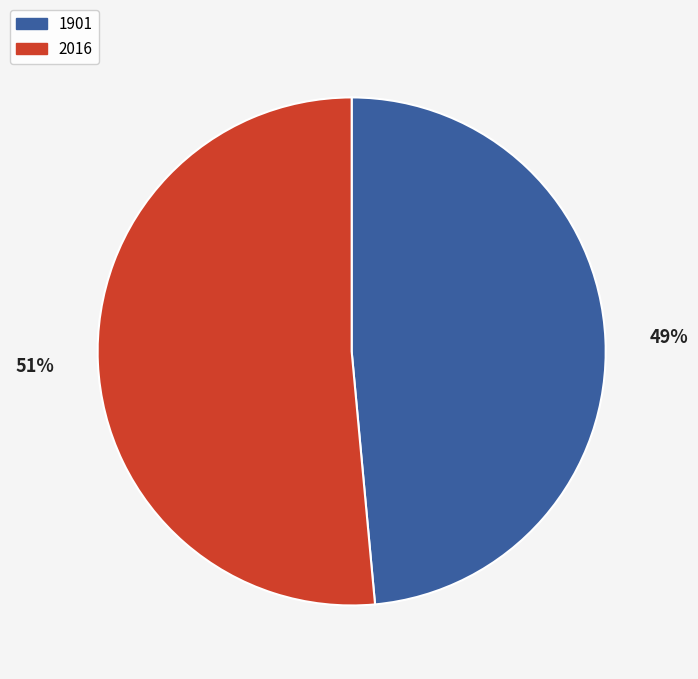

What percentage is the 2016 slice, to the nearest percent?

51%